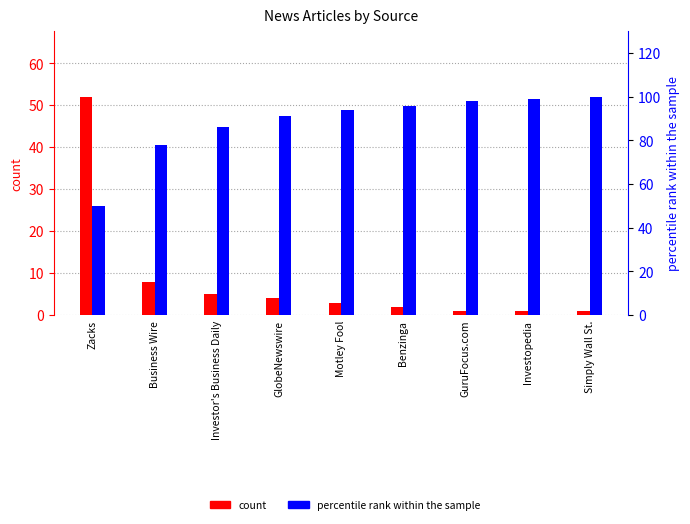

At which category does the chart reach its peak across all series?

Simply Wall St.